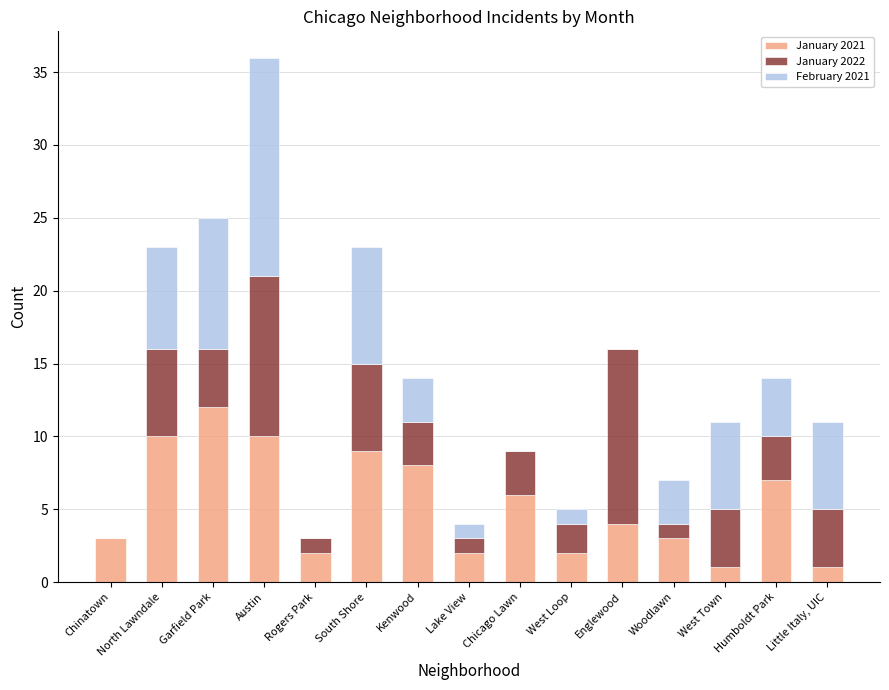

What is the maximum value for January 2021?

12